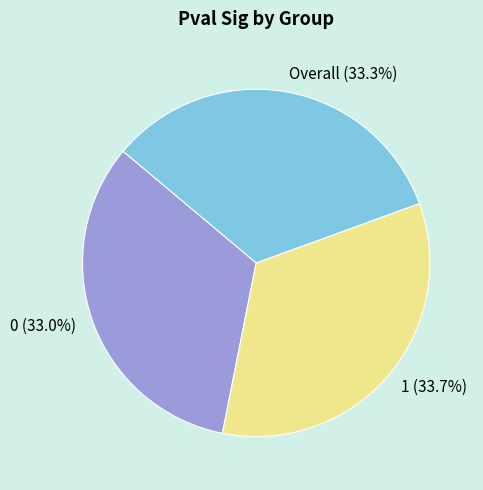

How many slices are in this pie chart?

3